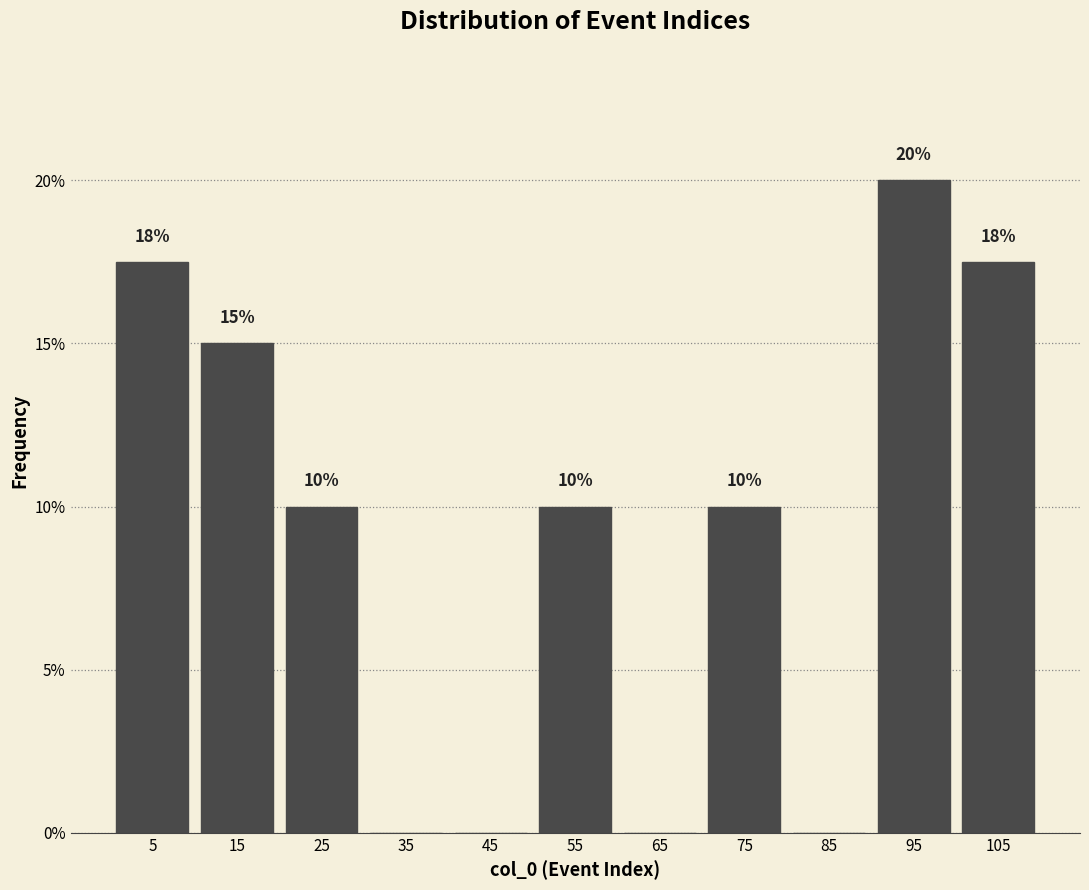

Which range on the x-axis has the tallest bar?

90 to 100